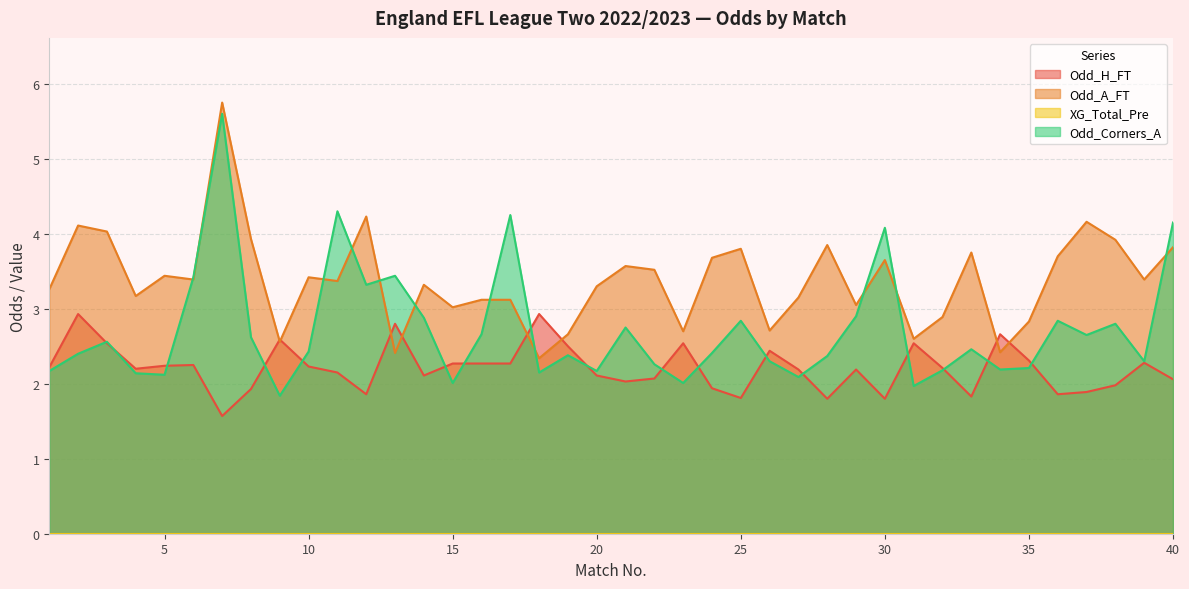

How many lines are shown in the chart?

4